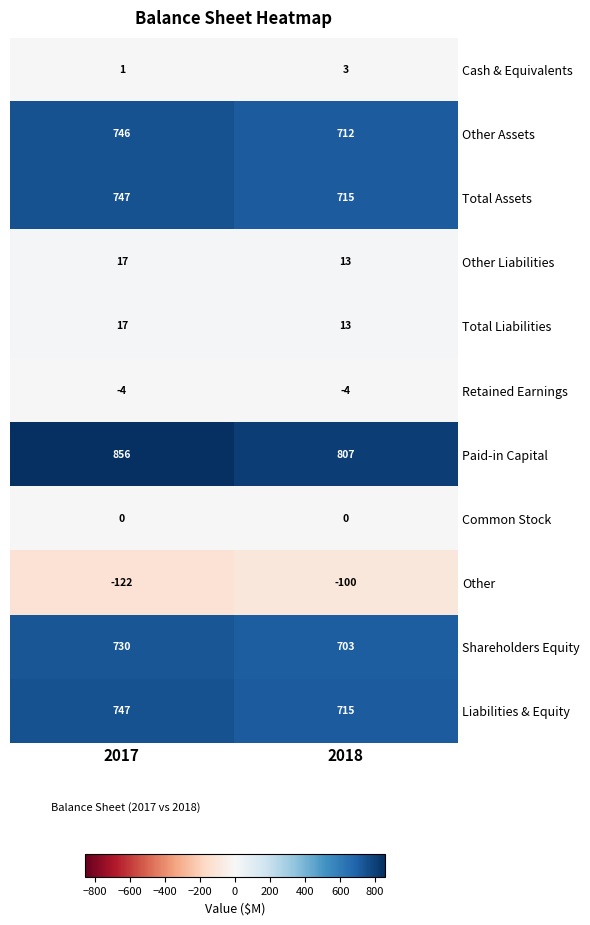

What is the greatest value displayed?

856